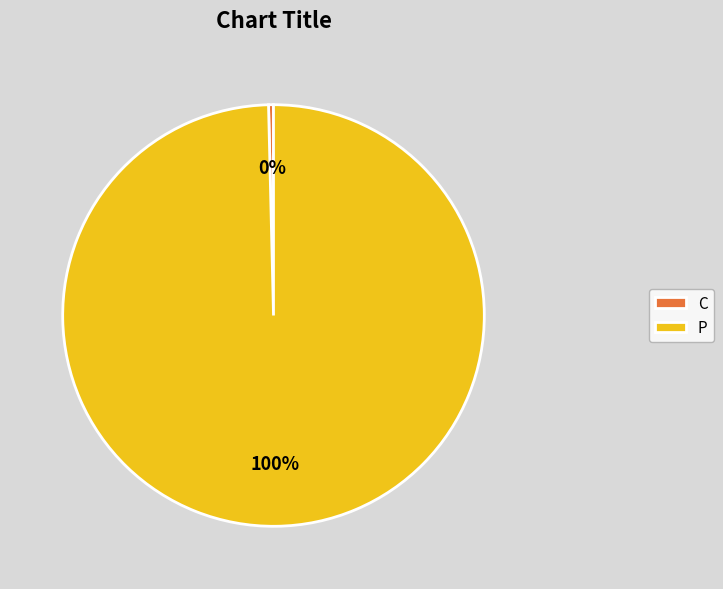

Is there any slice that represents more than half of the pie?

Yes